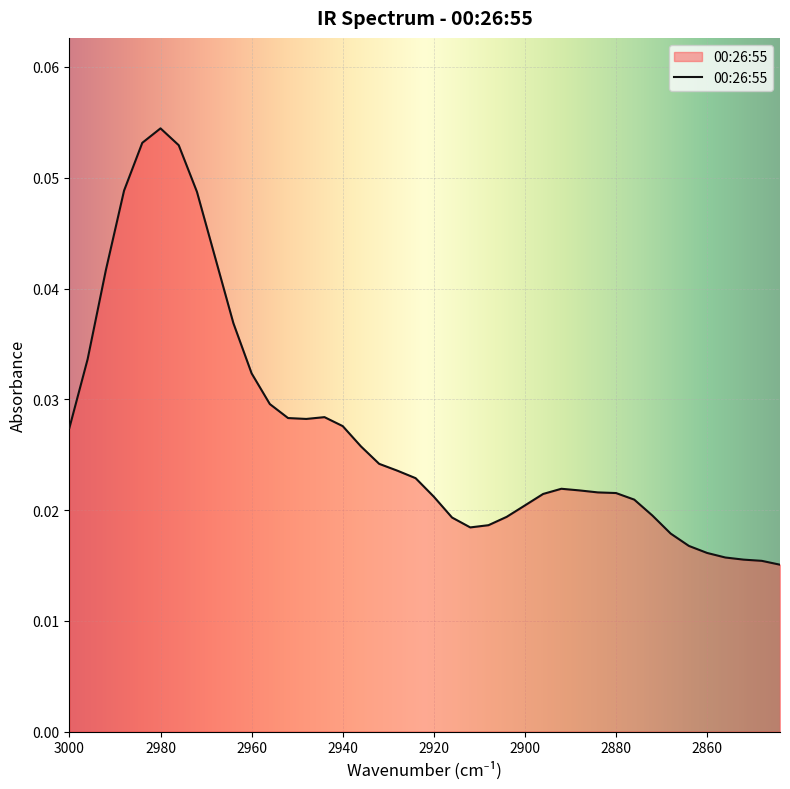

How many values are between 0 and 1?

40